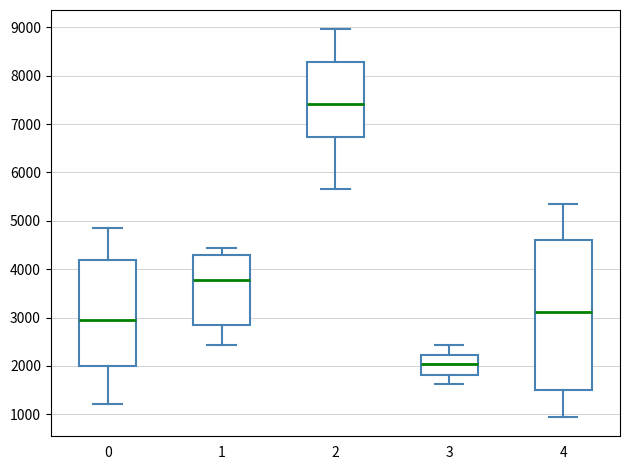

Comparing the boxes themselves (not the whiskers), which one is the tallest?

4